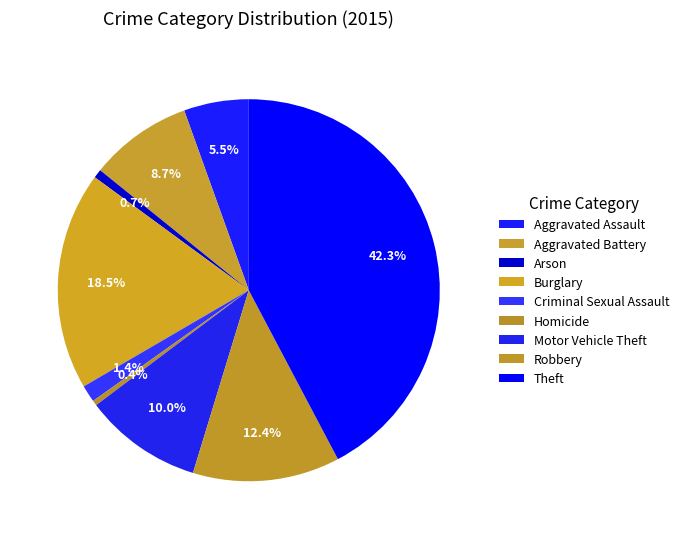

How many slices are in this pie chart?

9